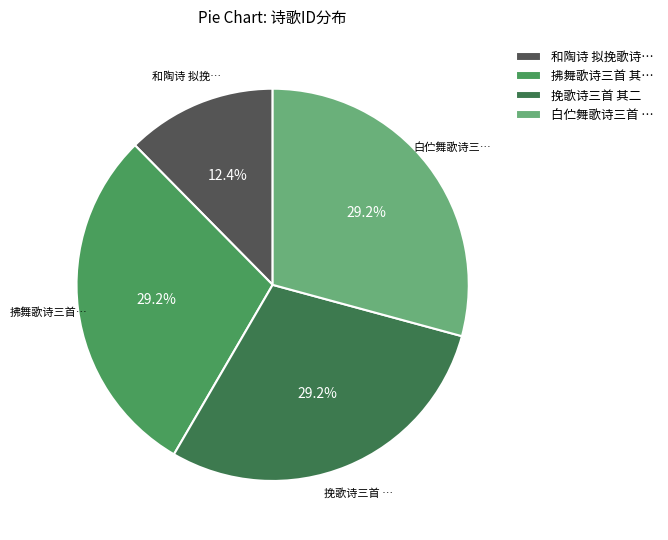

What is the ratio of the value at 拂舞歌诗三首 其… to the value at 和陶诗 拟挽歌诗…?

2.4